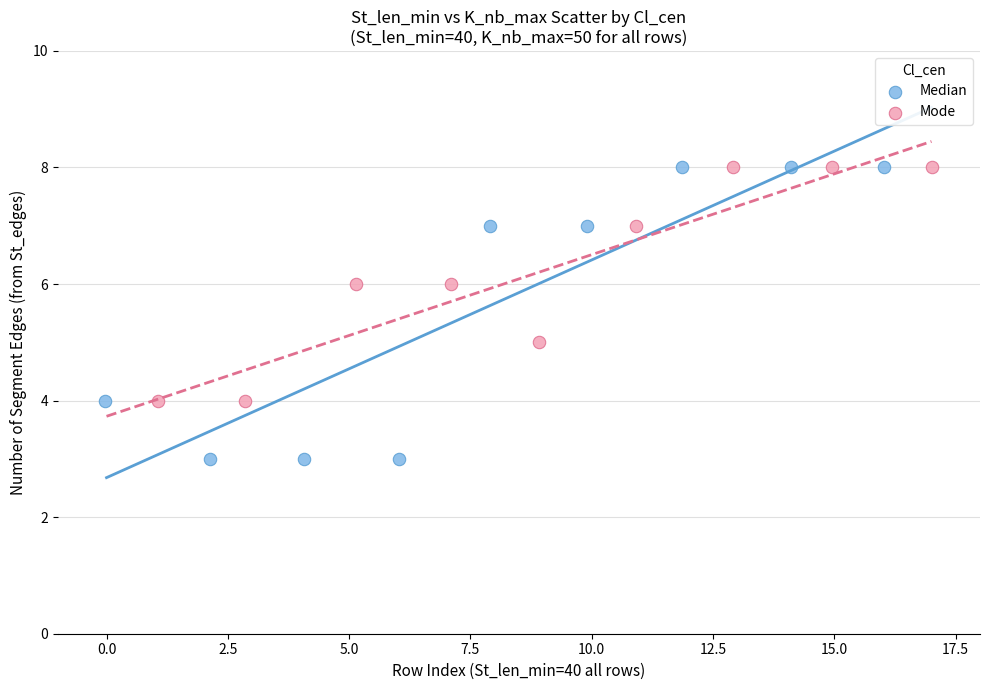

Which series has the widest spread of Y values?

Median